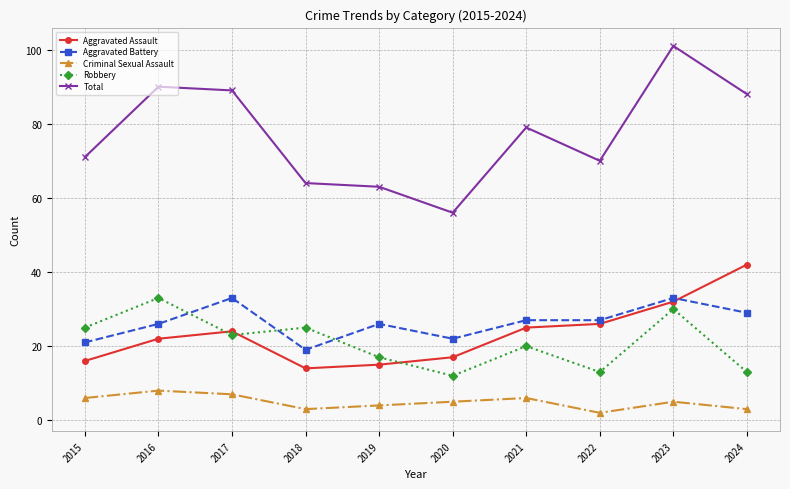

What is the difference between the maximum and minimum values in the Criminal Sexual Assault series?

6